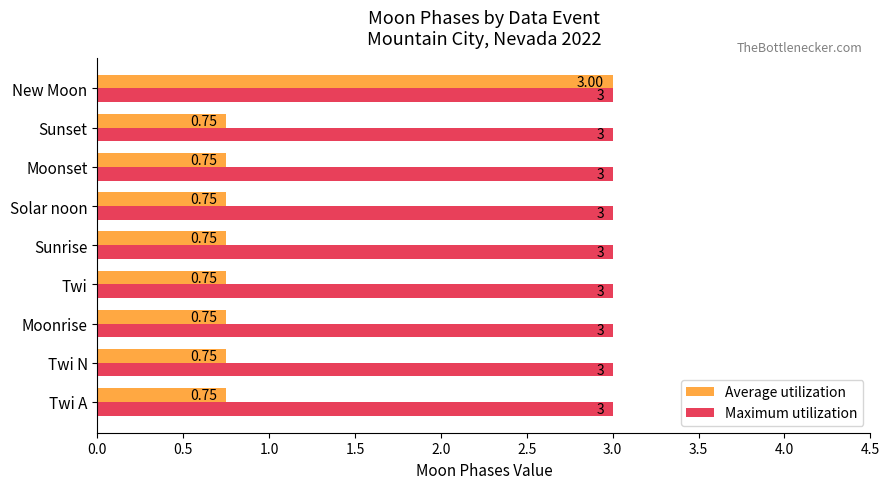

What is the sum of all Maximum utilization values?

27.0